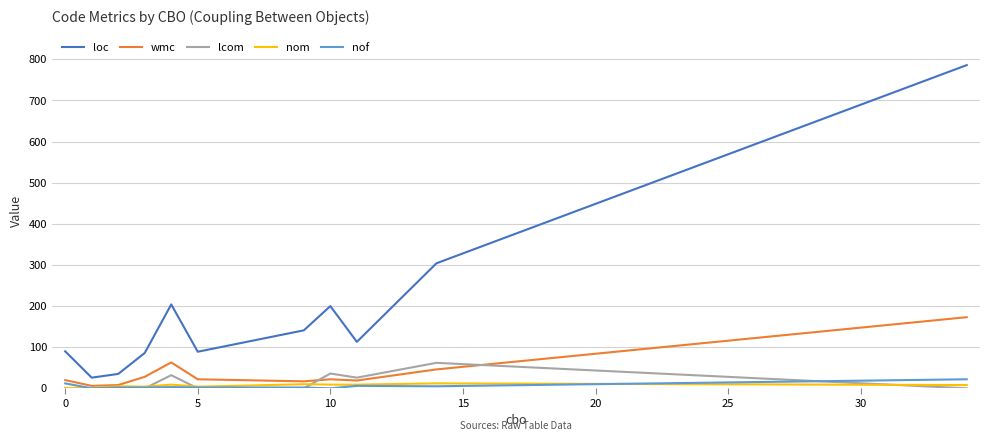

List the series in order of their peak value, highest first.

loc, wmc, lcom, nof, nom